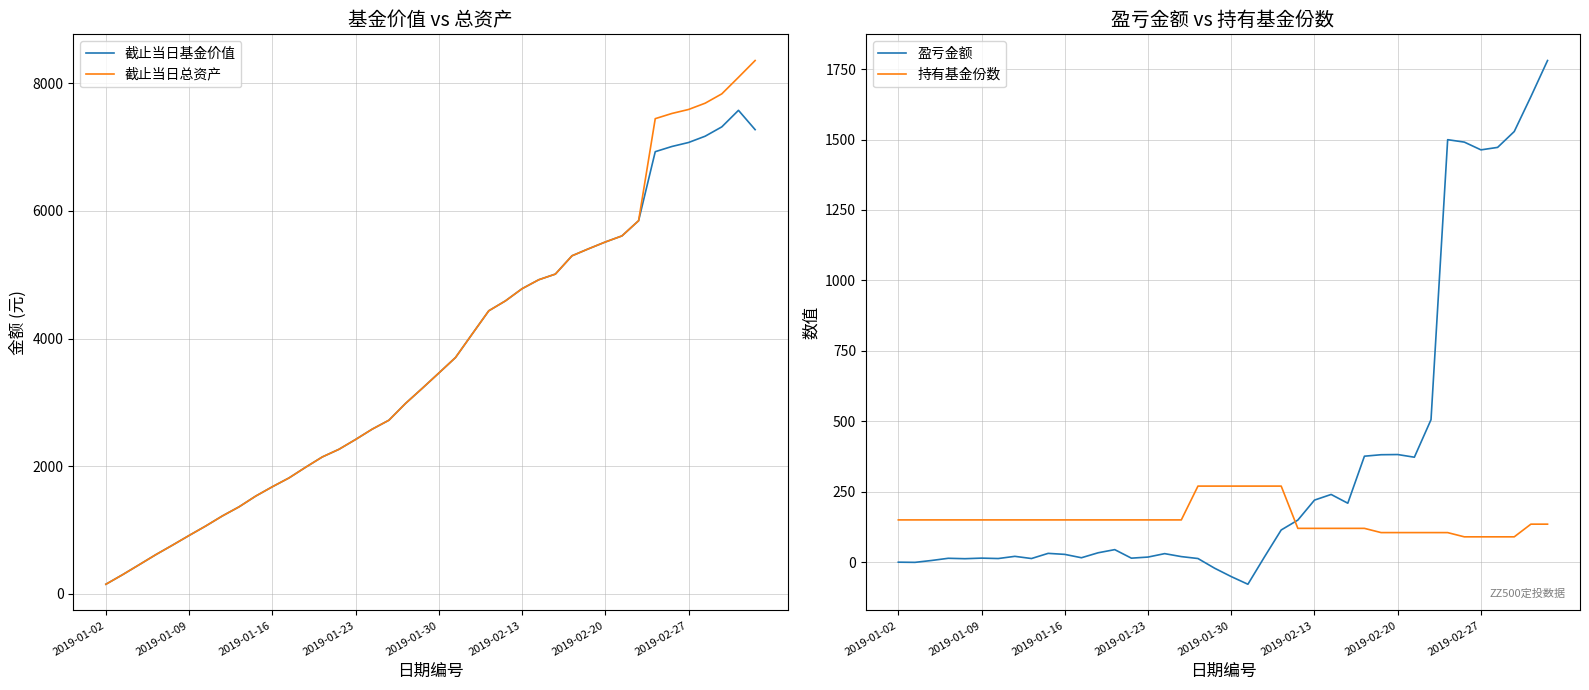

What is the average value of the 截止当日基金价值 series?

3628.7